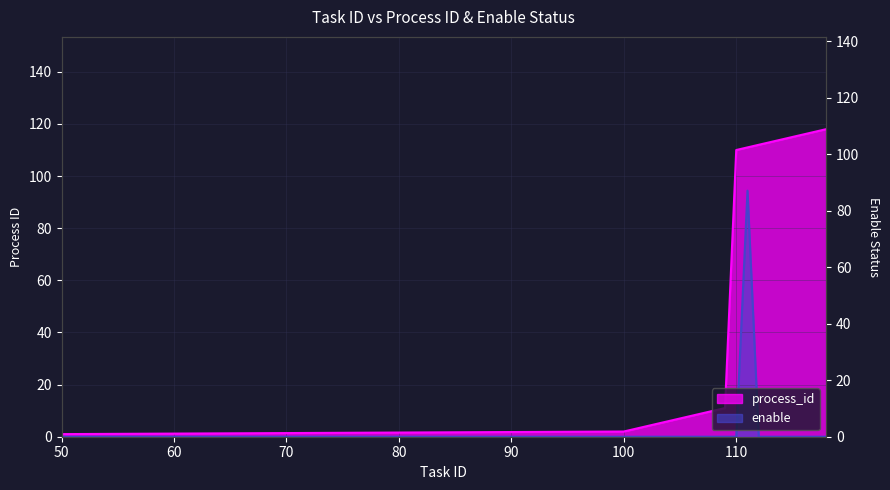

At which category is the sum across all series the highest?

111